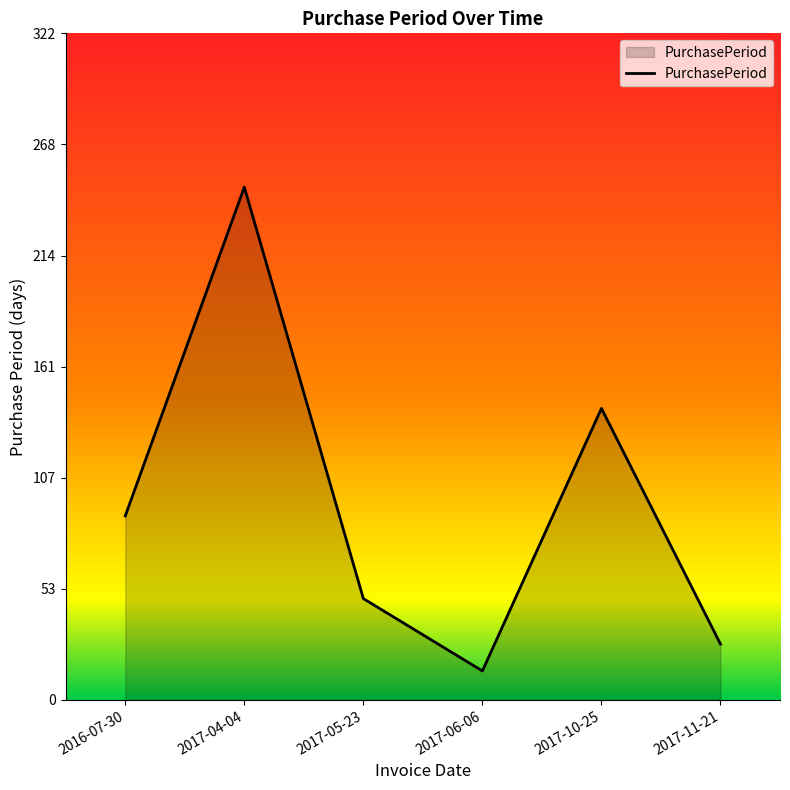

What position from the left is 2017-10-25?

5